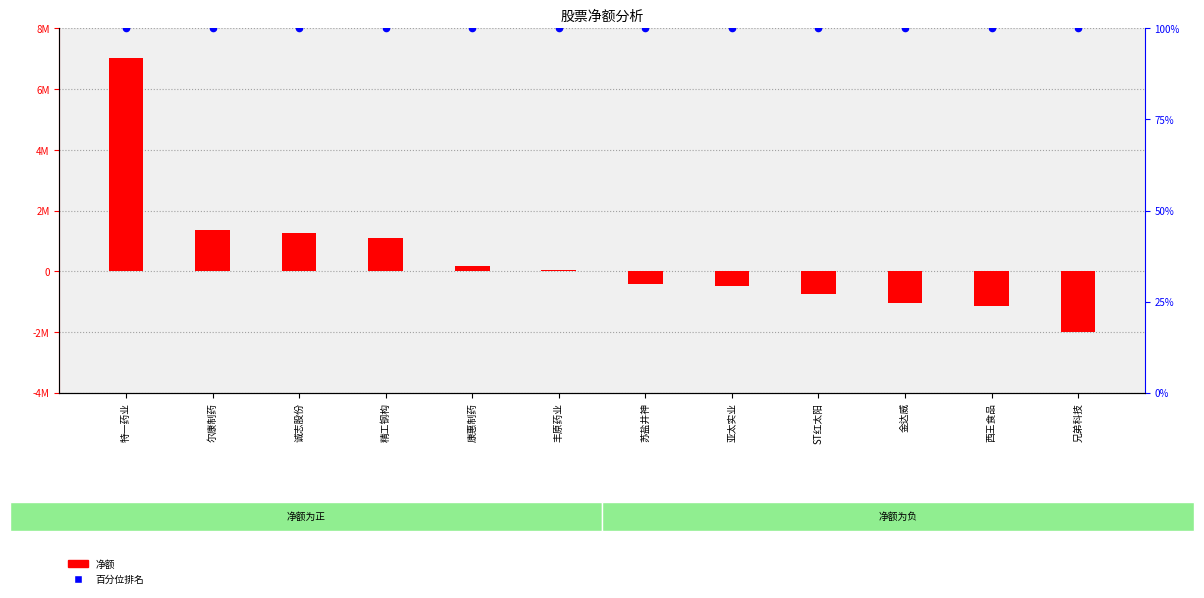

Which series reaches the minimum Y coordinate?

净额